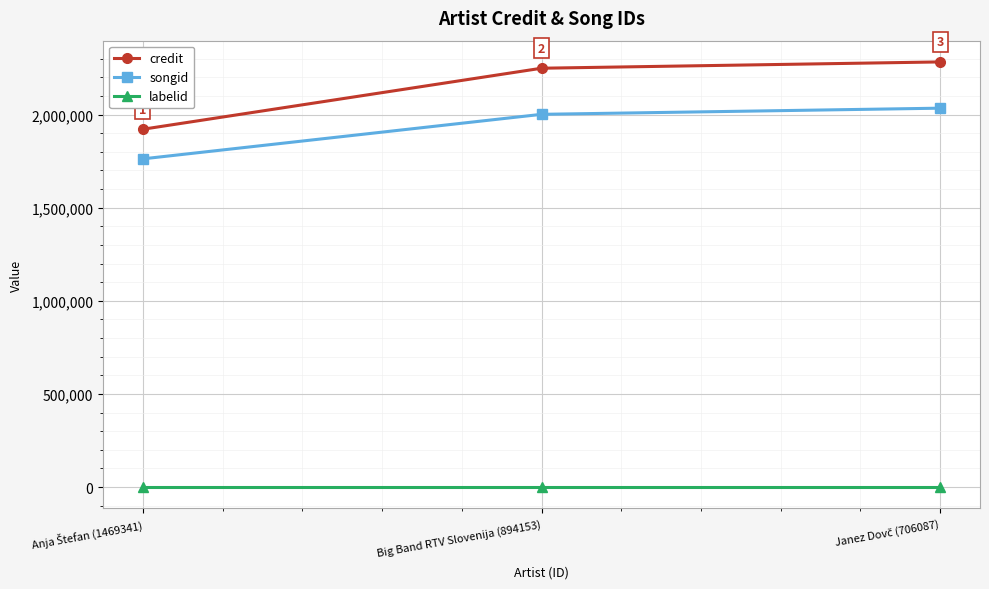

True or false: labelid has a value of -1 at Big Band RTV Slovenija (894153).

True